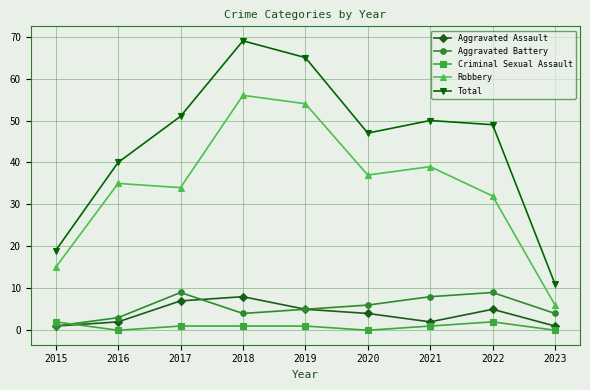

True or false: Criminal Sexual Assault and Total cross at least once.

False